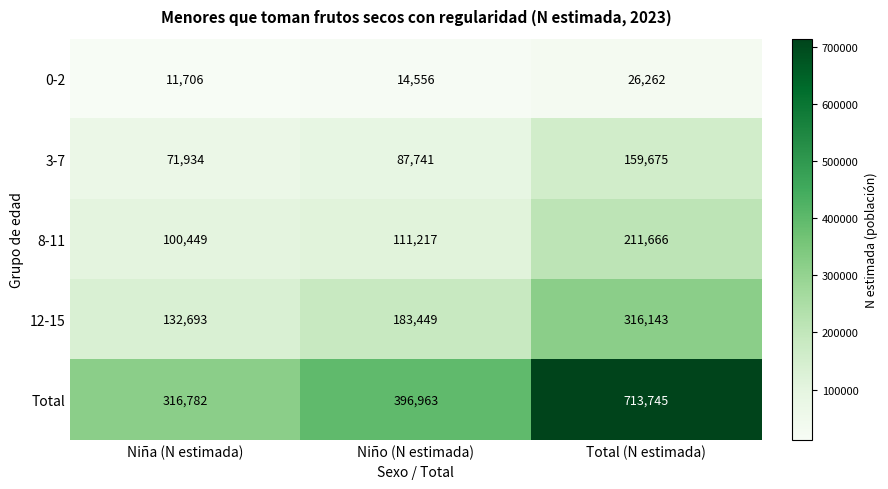

At which category is the sum across all series the highest?

Total (N estimada)